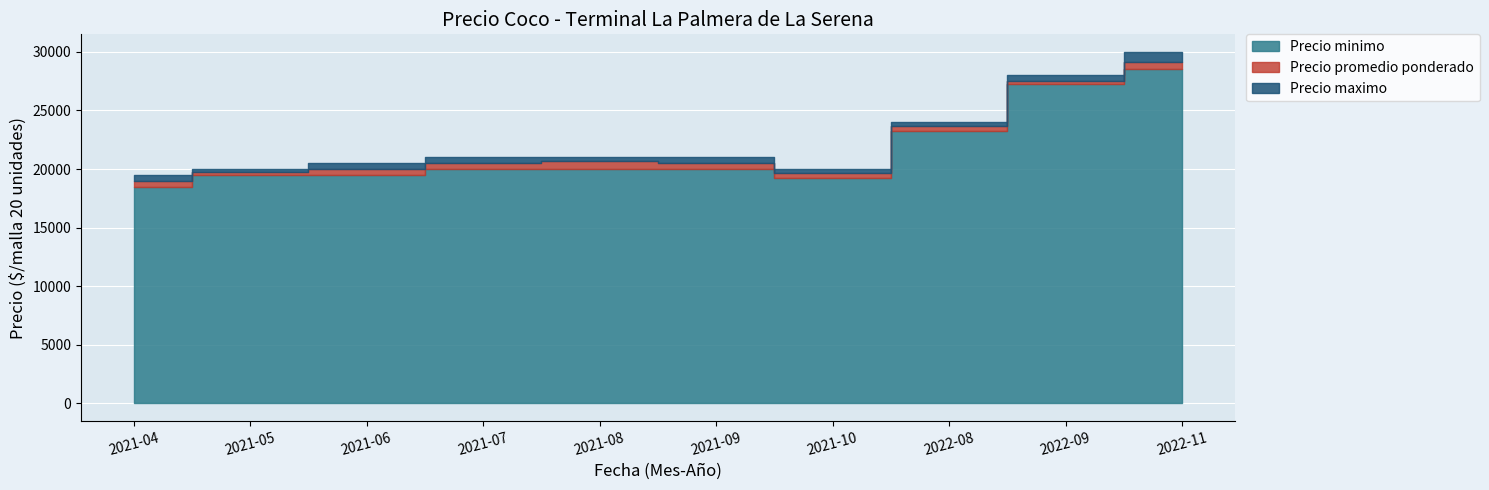

What is the label of the 1st point from the right?

2022-11